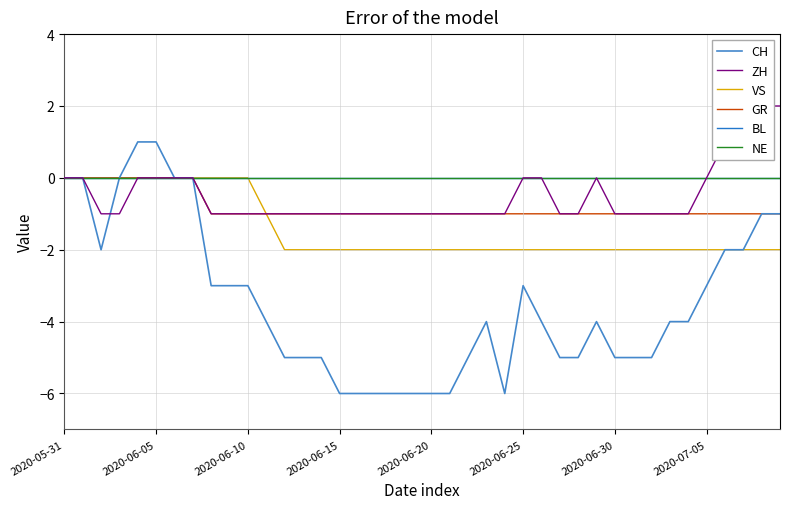

What is the label of the 27th point from the right?

13